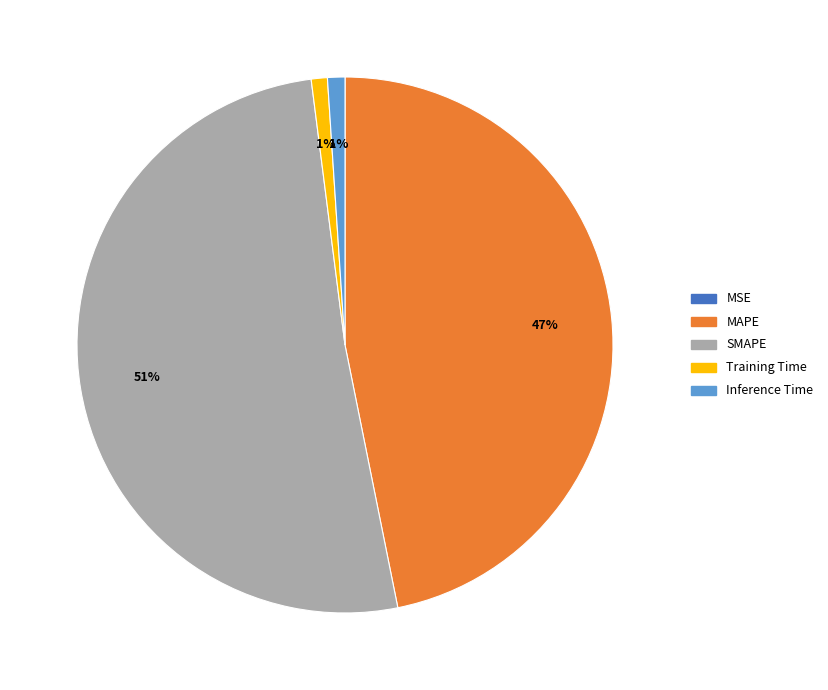

To the nearest percent, what is the average slice percentage?

20%